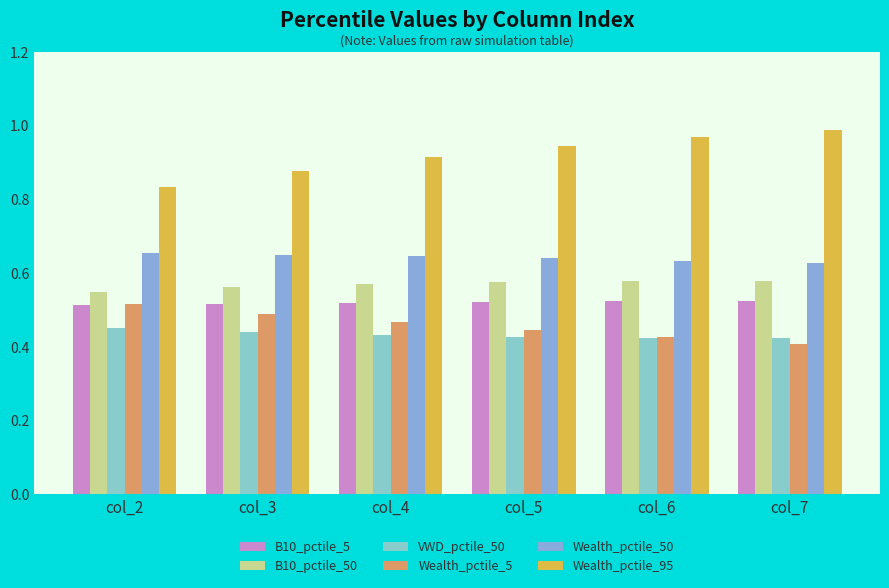

The Wealth_pctile_50 series shows 0.6 at col_3. True or false?

True